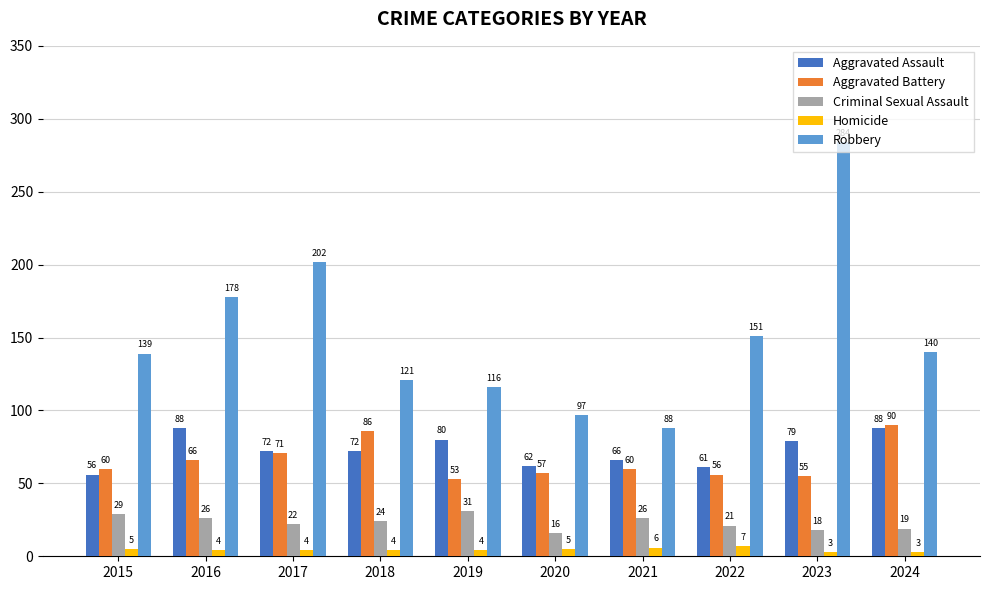

At 2018, list the series in order from largest to smallest.

Robbery, Aggravated Battery, Aggravated Assault, Criminal Sexual Assault, Homicide